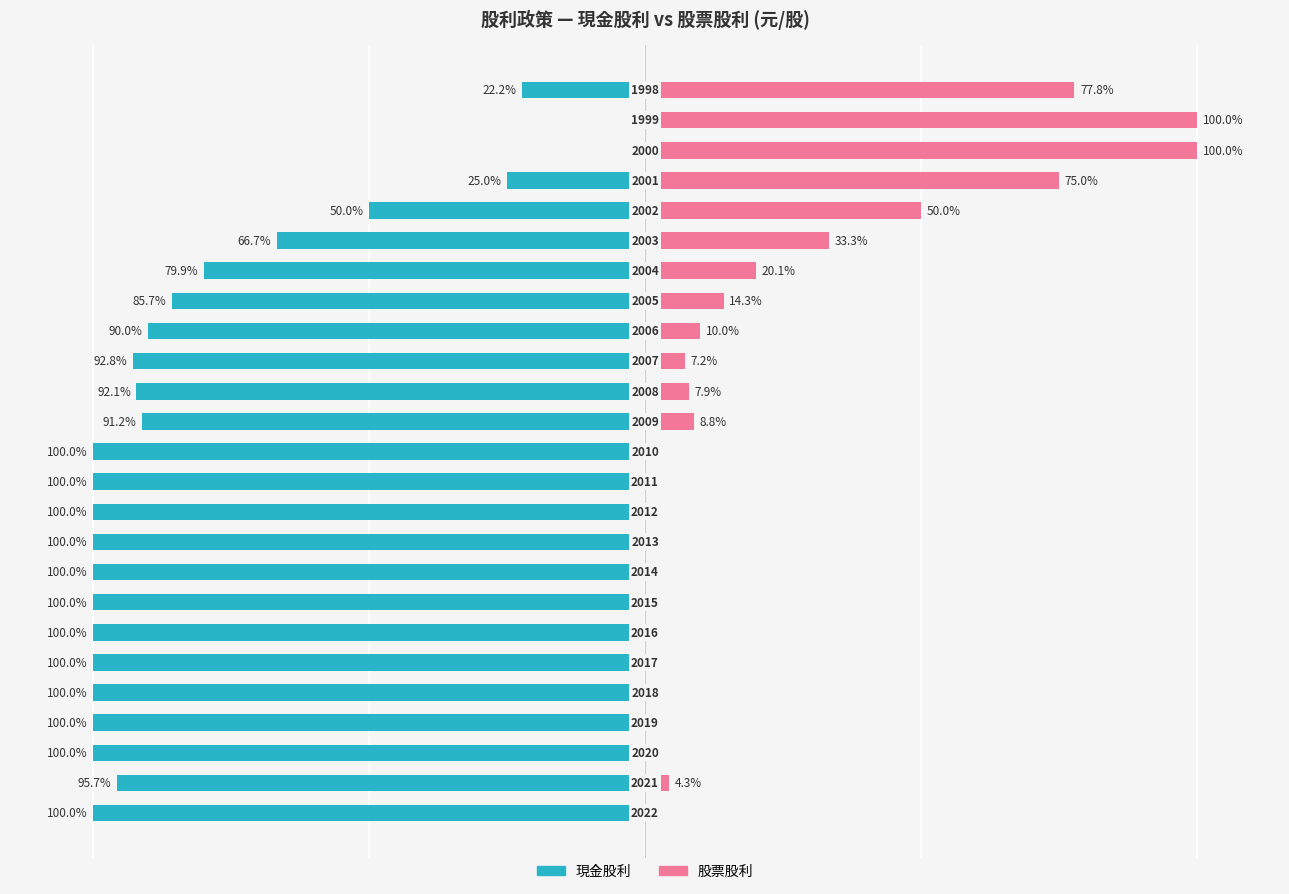

Are the bars grouped side by side (vs. stacked)?

Yes